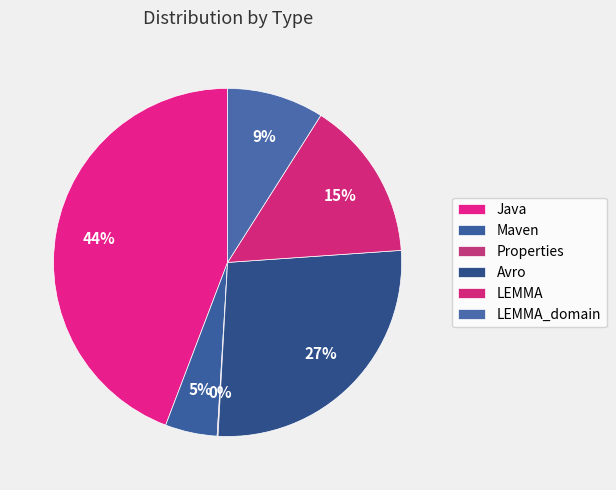

What portion of the pie excludes Avro?

73.0%